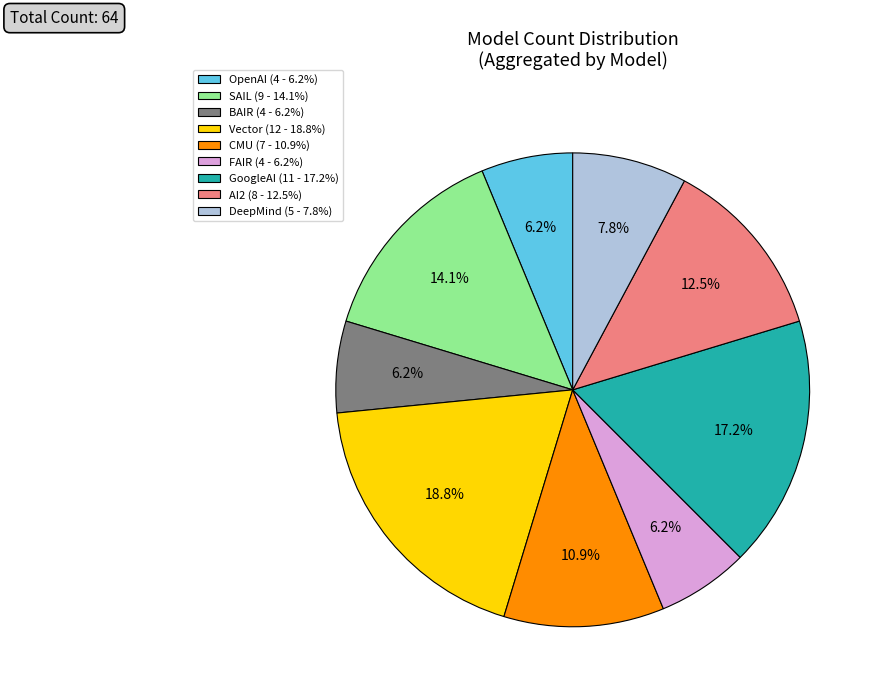

How many segments does this pie chart have?

9